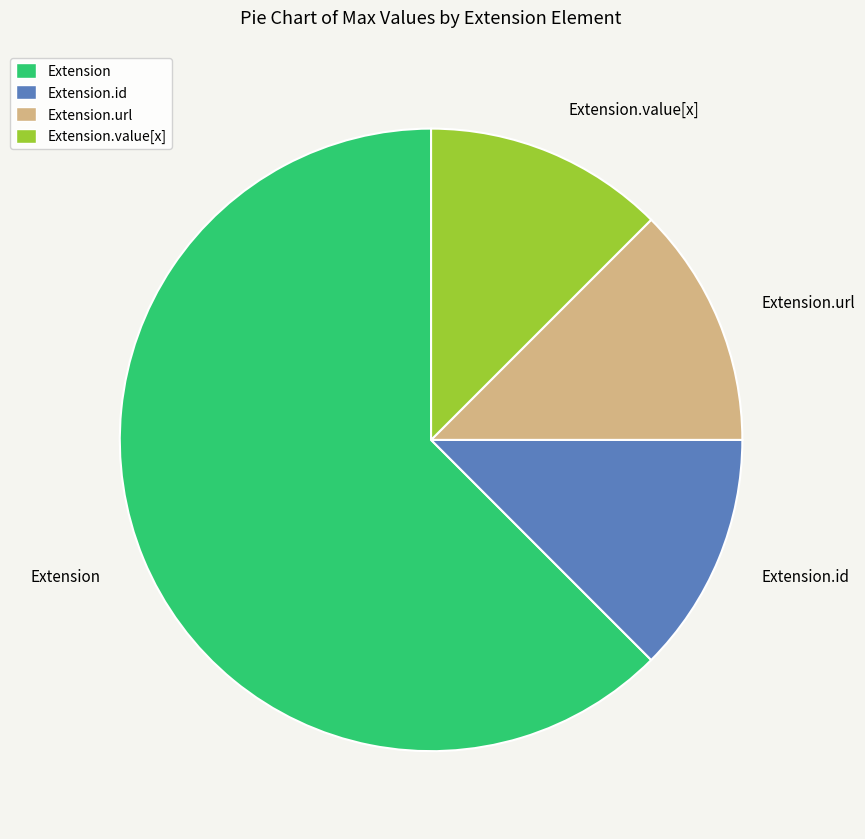

How many slices are in this pie chart?

4